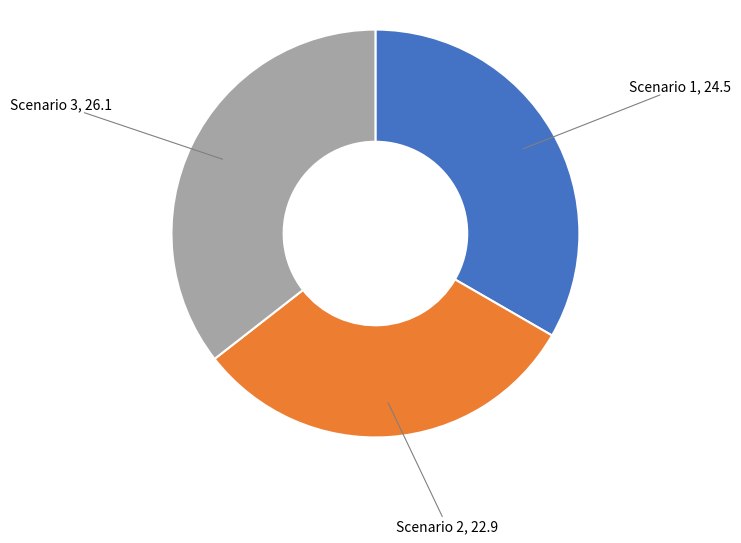

Is there a majority slice in this chart?

No